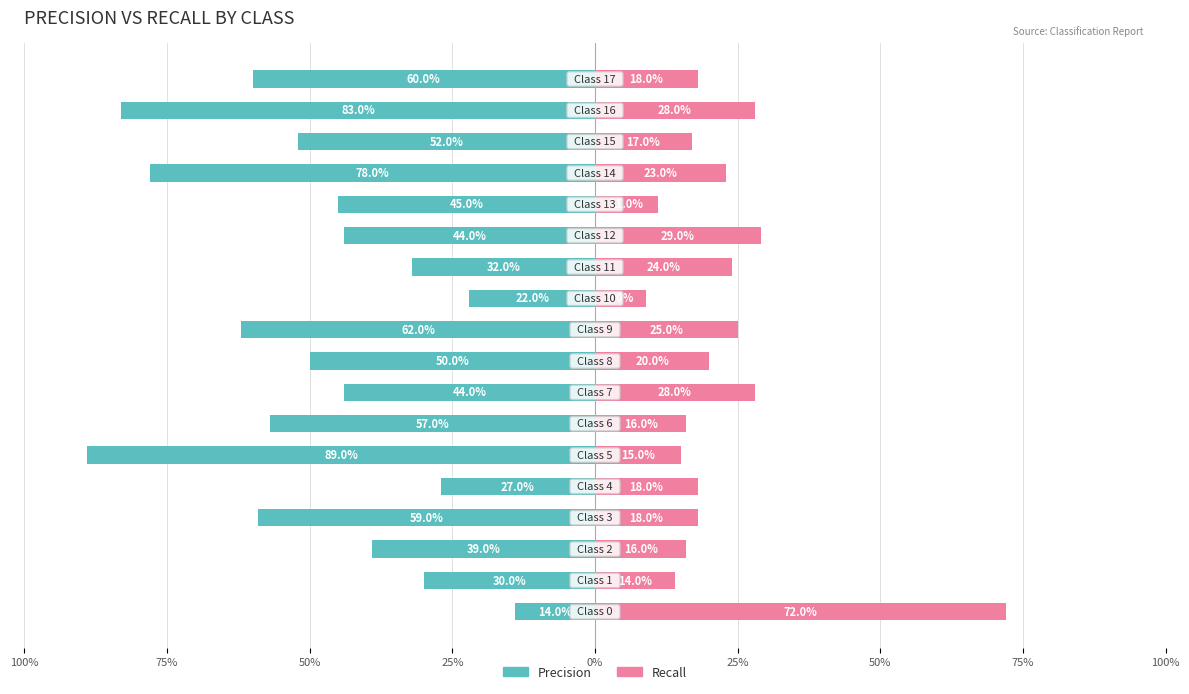

How many categories are shown in the chart?

18